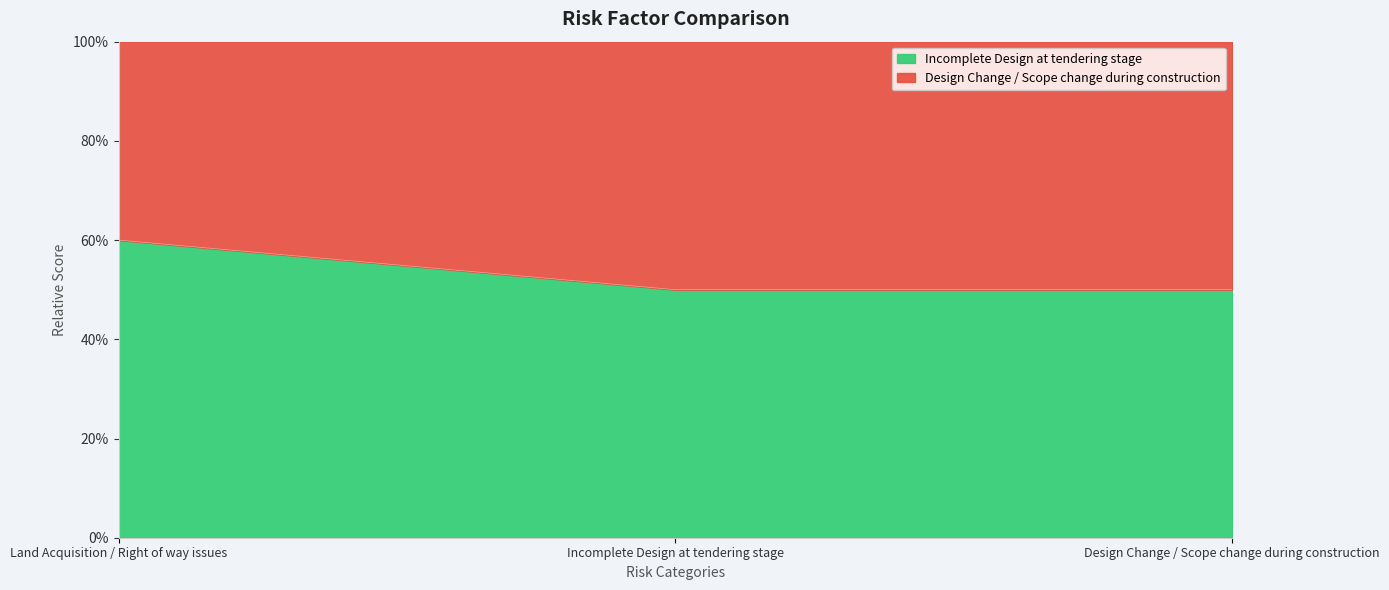

Reading right to left, transcribe all the data shown in this chart.

0.5	0.5	0.6